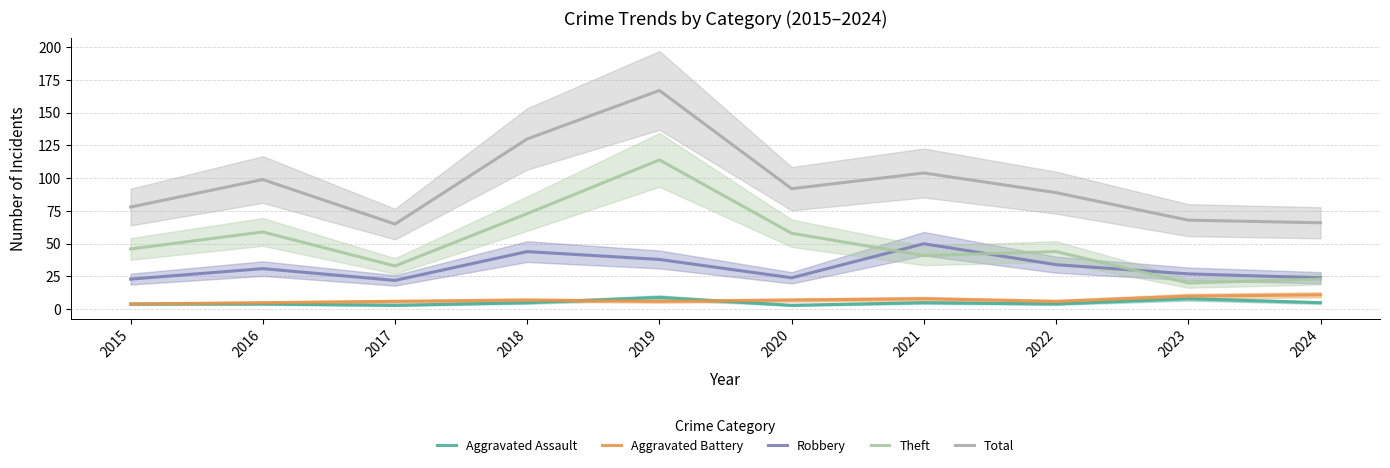

Which has a higher value, 2015 or 2022?

2015